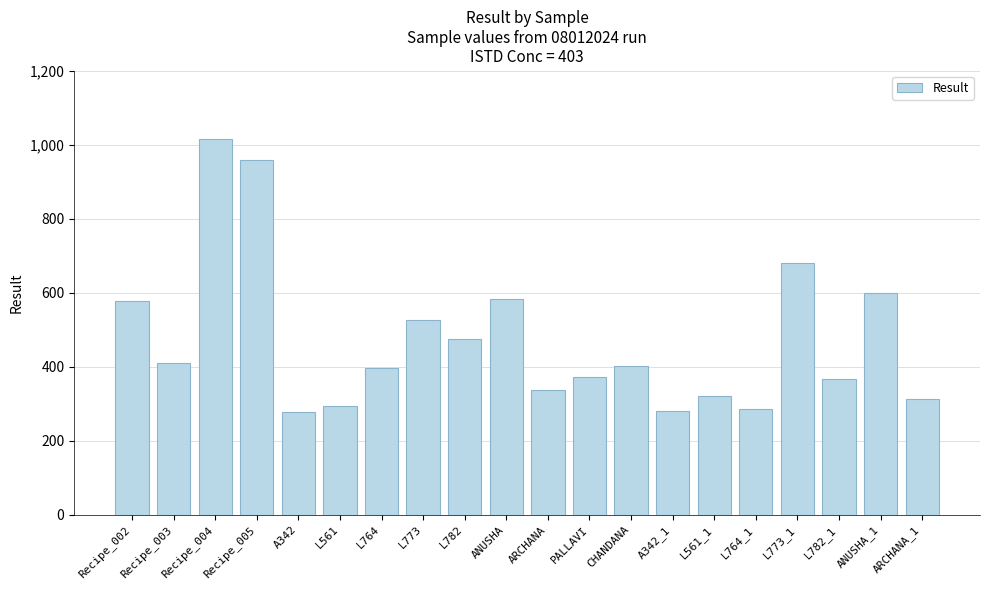

Approximately how many times larger is the value at ANUSHA compared to ARCHANA?

1.7